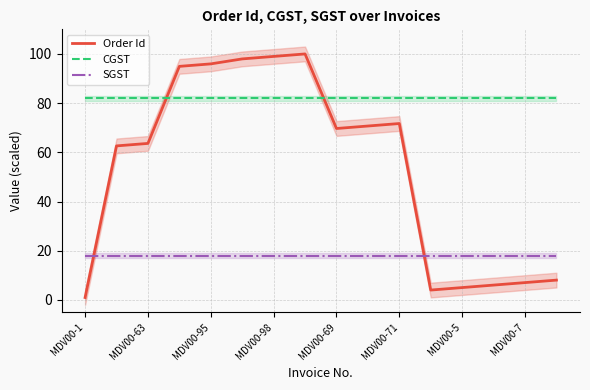

Is it true that SGST equals 18.0 at MDV00-98?

True